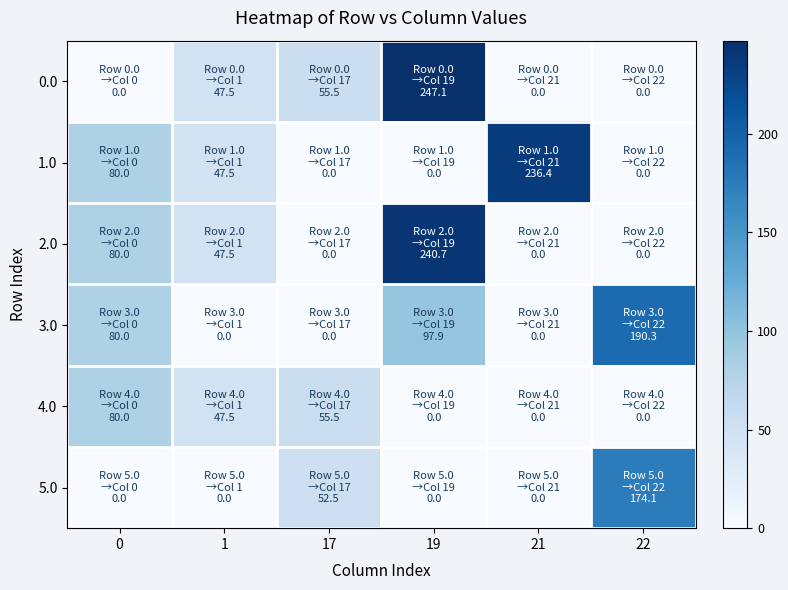

Between 1 and 17, which series saw the biggest shift?

5.0